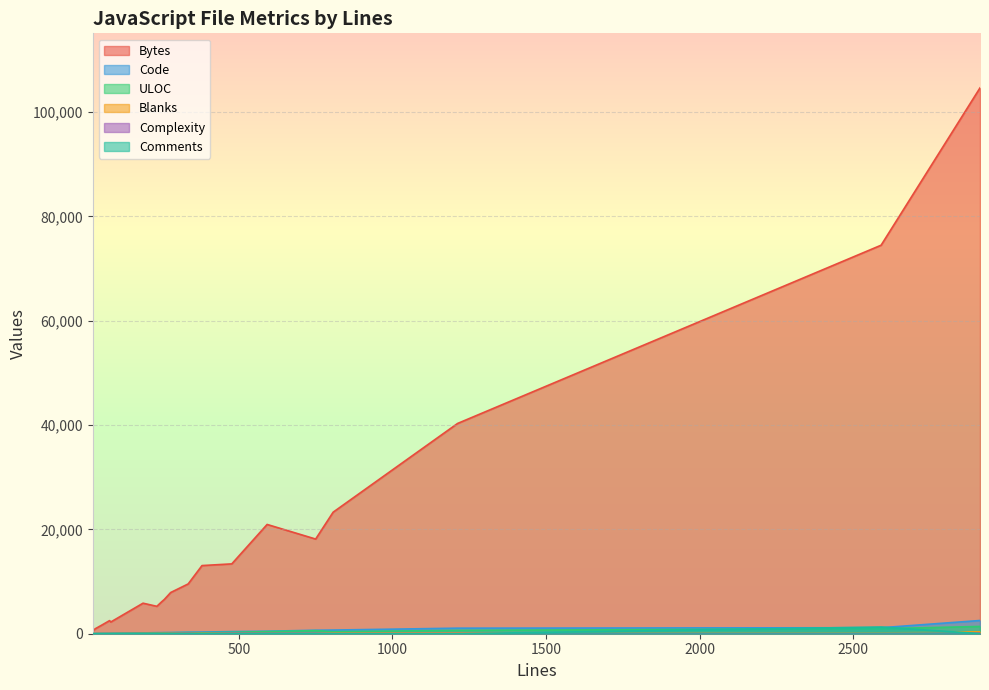

What is the total value across all series at user.js?

109033